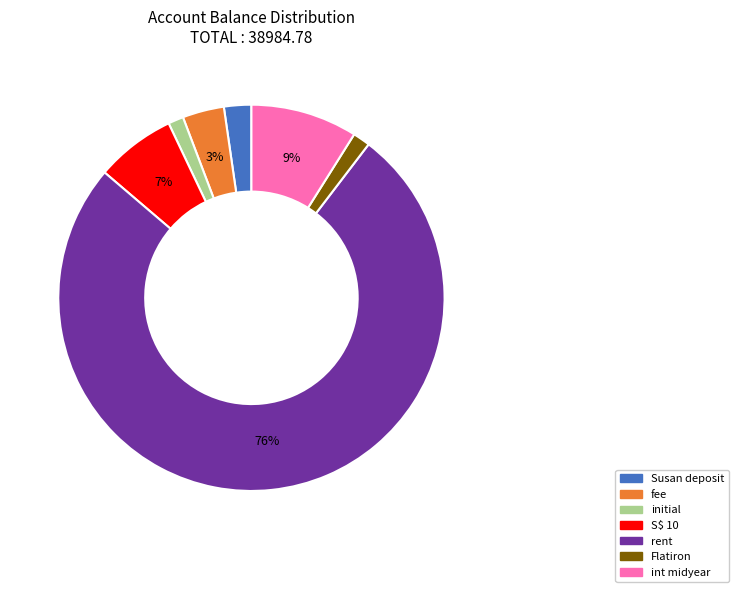

To the nearest percent, what is the average slice percentage?

14%